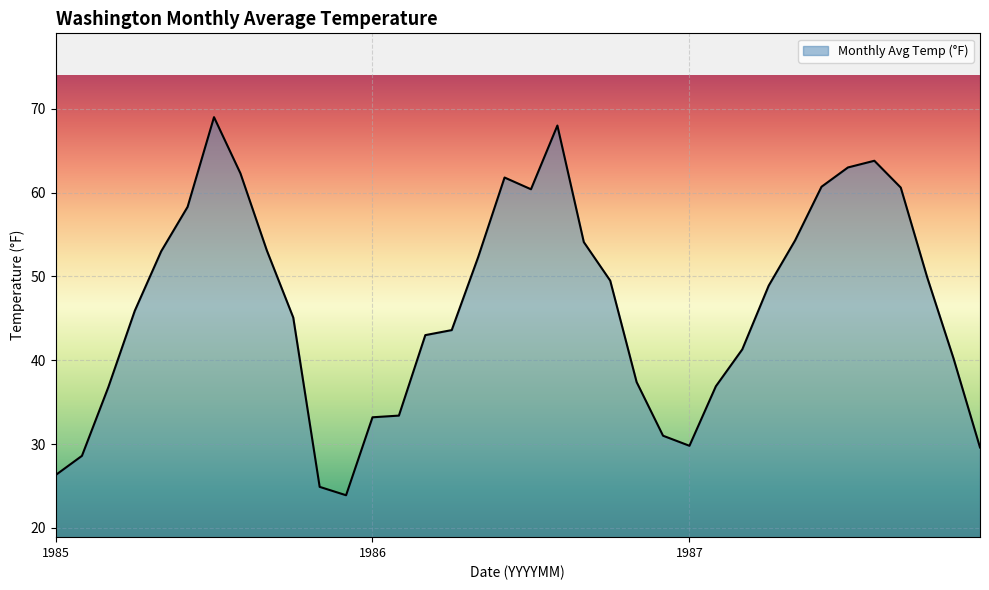

How many lines are shown in the chart?

1